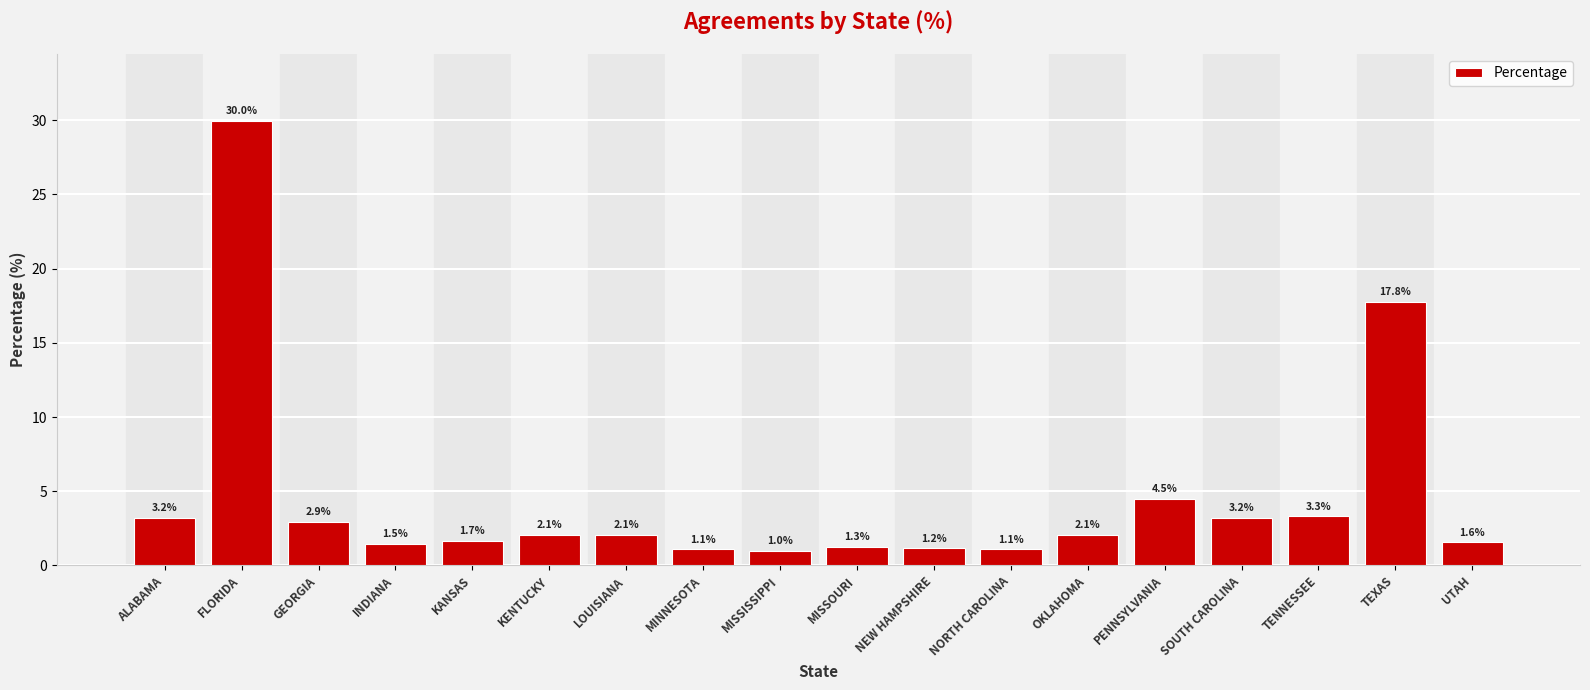

Are the bars grouped side by side (vs. stacked)?

No